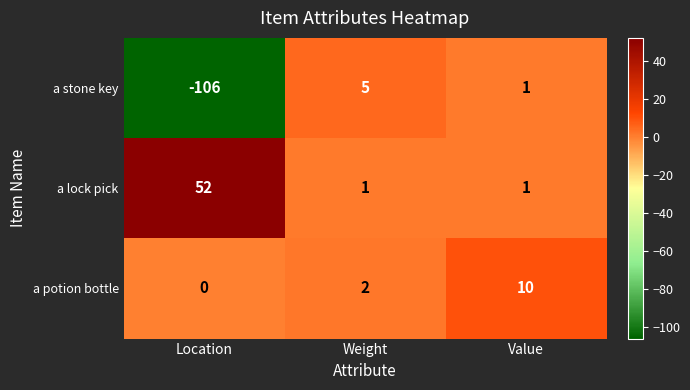

Is it true that a stone key equals 8 at Weight?

False